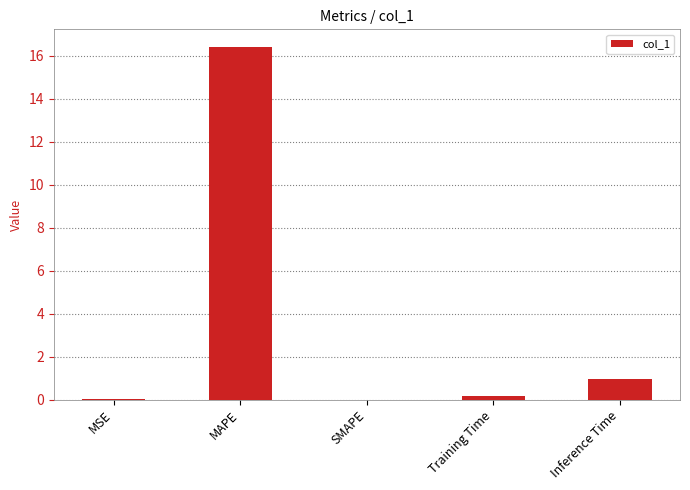

Is it true that the value at SMAPE is -9.6?

False